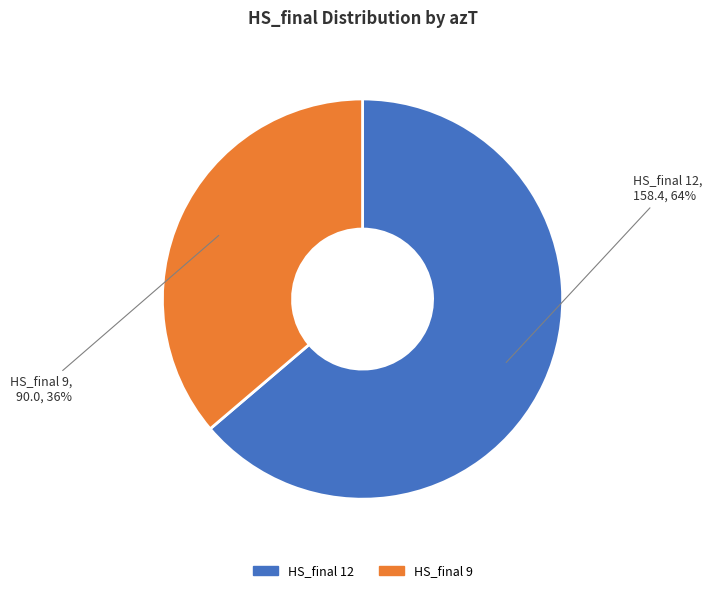

To the nearest percent, what is the average slice percentage?

50%